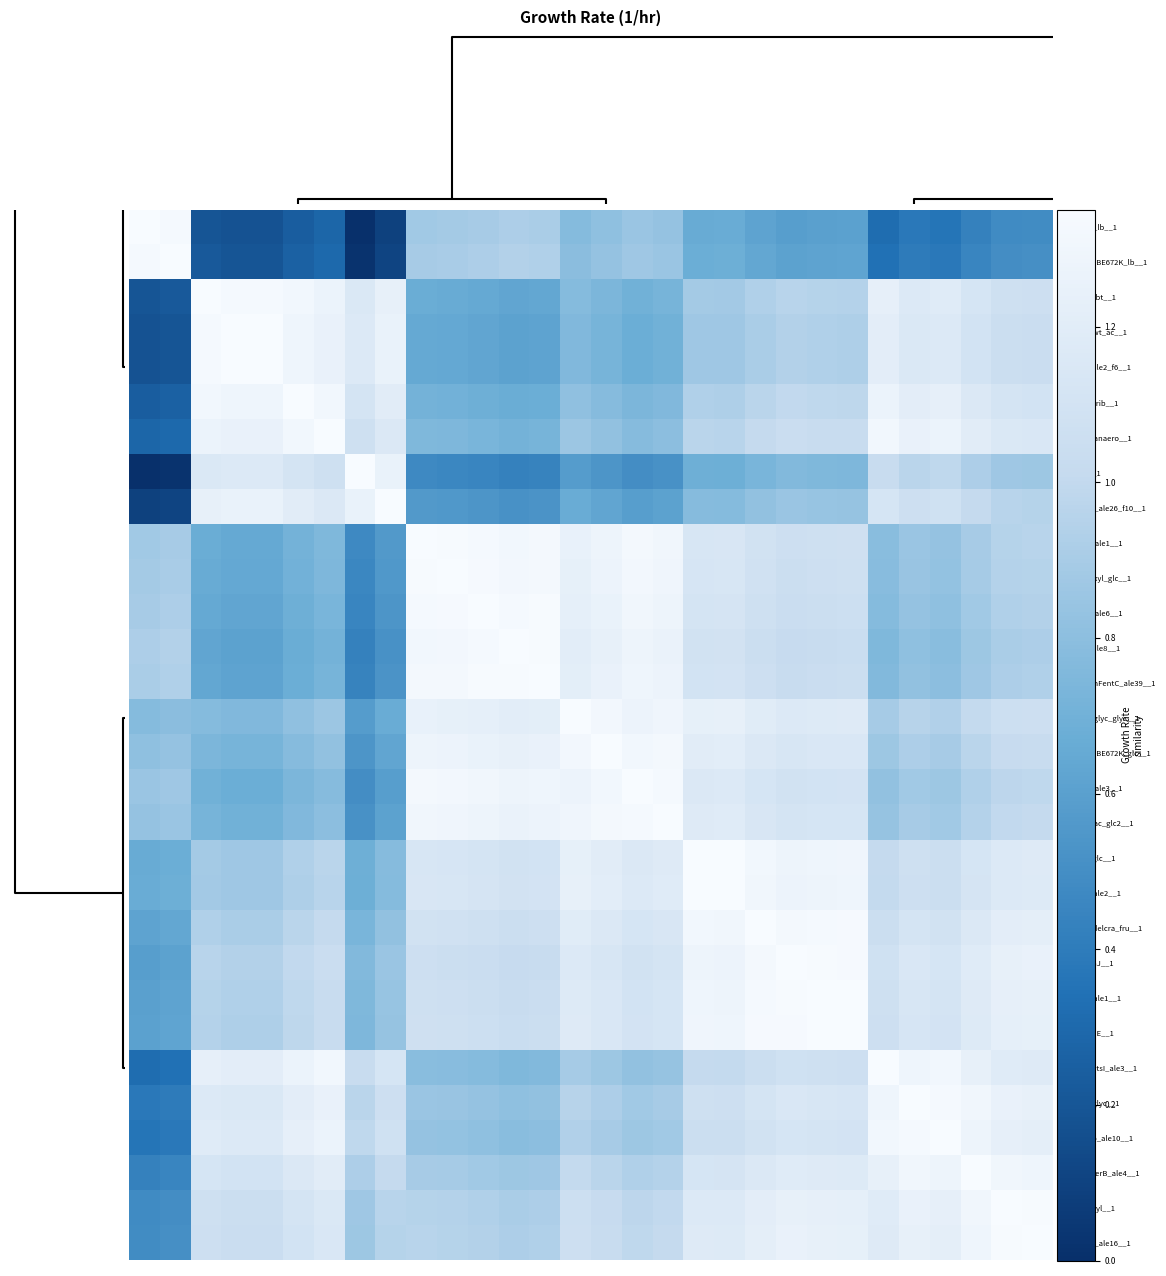

Reading left to right, what are all the values shown in this chart?

rpoB__wt_lb__1: 1.3	1.3	0.2	0.2	0.2	0.2	0.3	0.0	0.1	0.9	0.9	0.9	0.9	0.9	0.8	0.8	0.8	0.8	0.7	0.7	0.6	0.6	0.6	0.6	0.3	0.4	0.4	0.4	0.5	0.5
rpoB__rpoBE672K_lb__1: 1.3	1.3	0.2	0.2	0.2	0.3	0.3	0.0	0.1	0.9	0.9	0.9	0.9	0.9	0.8	0.8	0.9	0.9	0.7	0.7	0.6	0.6	0.6	0.6	0.3	0.4	0.4	0.4	0.5	0.5
ica__arg_sbt__1: 0.2	0.2	1.3	1.3	1.3	1.3	1.3	1.1	1.2	0.7	0.7	0.6	0.6	0.6	0.8	0.7	0.7	0.7	0.9	0.9	0.9	1.0	0.9	0.9	1.2	1.2	1.2	1.1	1.1	1.1
cra_crp__wt_ac__1: 0.2	0.2	1.3	1.3	1.3	1.3	1.2	1.2	1.3	0.6	0.6	0.6	0.6	0.6	0.8	0.7	0.7	0.7	0.9	0.9	0.9	0.9	0.9	0.9	1.2	1.1	1.2	1.1	1.0	1.0
pal__lyx_ale2_f6__1: 0.2	0.2	1.3	1.3	1.3	1.3	1.2	1.2	1.3	0.6	0.6	0.6	0.6	0.6	0.8	0.7	0.7	0.7	0.9	0.9	0.9	0.9	0.9	0.9	1.2	1.1	1.2	1.1	1.0	1.0
ica__cytd_rib__1: 0.2	0.3	1.3	1.3	1.3	1.3	1.3	1.1	1.2	0.7	0.7	0.7	0.7	0.7	0.8	0.8	0.7	0.8	0.9	0.9	1.0	1.0	1.0	1.0	1.3	1.2	1.2	1.2	1.1	1.1
ica__no3_anaero__1: 0.3	0.3	1.3	1.2	1.2	1.3	1.3	1.1	1.2	0.7	0.7	0.7	0.7	0.7	0.9	0.8	0.8	0.8	1.0	1.0	1.0	1.0	1.0	1.0	1.3	1.2	1.3	1.2	1.1	1.1
ica__gth__1: 0.0	0.0	1.1	1.2	1.2	1.1	1.1	1.3	1.3	0.5	0.5	0.4	0.4	0.4	0.6	0.5	0.5	0.5	0.7	0.7	0.7	0.8	0.7	0.7	1.0	1.0	1.0	0.9	0.9	0.9
pal__tartr_ale26_f10__1: 0.1	0.1	1.2	1.3	1.3	1.2	1.2	1.3	1.3	0.6	0.6	0.5	0.5	0.5	0.7	0.6	0.6	0.6	0.8	0.8	0.8	0.8	0.8	0.8	1.1	1.1	1.1	1.0	1.0	0.9
42c__42c_ale1__1: 0.9	0.9	0.7	0.6	0.6	0.7	0.7	0.5	0.6	1.3	1.3	1.3	1.3	1.3	1.2	1.3	1.3	1.3	1.1	1.1	1.1	1.1	1.1	1.1	0.8	0.8	0.8	0.9	0.9	1.0
ssw__glc_xyl_glc__1: 0.9	0.9	0.7	0.6	0.6	0.7	0.7	0.5	0.6	1.3	1.3	1.3	1.3	1.3	1.2	1.3	1.3	1.3	1.1	1.1	1.1	1.1	1.1	1.1	0.8	0.8	0.8	0.9	0.9	1.0
42c__42c_ale6__1: 0.9	0.9	0.6	0.6	0.6	0.7	0.7	0.4	0.5	1.3	1.3	1.3	1.3	1.3	1.2	1.3	1.3	1.3	1.1	1.1	1.1	1.0	1.0	1.1	0.8	0.8	0.8	0.9	0.9	0.9
glu__glu_ale8__1: 0.9	0.9	0.6	0.6	0.6	0.7	0.7	0.4	0.5	1.3	1.3	1.3	1.3	1.3	1.2	1.2	1.3	1.3	1.1	1.1	1.0	1.0	1.0	1.0	0.7	0.8	0.8	0.9	0.9	0.9
efeU__menFentC_ale39__1: 0.9	0.9	0.6	0.6	0.6	0.7	0.7	0.4	0.5	1.3	1.3	1.3	1.3	1.3	1.2	1.2	1.3	1.3	1.1	1.1	1.1	1.0	1.0	1.0	0.8	0.8	0.8	0.9	0.9	0.9
ssw__glc_glyc_glyc__1: 0.8	0.8	0.8	0.8	0.8	0.8	0.9	0.6	0.7	1.2	1.2	1.2	1.2	1.2	1.3	1.3	1.3	1.3	1.2	1.2	1.2	1.2	1.2	1.2	0.9	1.0	0.9	1.0	1.1	1.1
rpoB__rpoBE672K_glc__1: 0.8	0.8	0.7	0.7	0.7	0.8	0.8	0.5	0.6	1.3	1.3	1.3	1.2	1.2	1.3	1.3	1.3	1.3	1.2	1.2	1.2	1.1	1.1	1.1	0.9	0.9	0.9	1.0	1.0	1.0
42c__42c_ale3__1: 0.8	0.9	0.7	0.7	0.7	0.7	0.8	0.5	0.6	1.3	1.3	1.3	1.3	1.3	1.3	1.3	1.3	1.3	1.2	1.2	1.1	1.1	1.1	1.1	0.8	0.9	0.9	0.9	1.0	1.0
ssw__glc_ac_glc2__1: 0.8	0.9	0.7	0.7	0.7	0.8	0.8	0.5	0.6	1.3	1.3	1.3	1.3	1.3	1.3	1.3	1.3	1.3	1.2	1.2	1.1	1.1	1.1	1.1	0.8	0.9	0.9	0.9	1.0	1.0
ssw__wt_glc__1: 0.7	0.7	0.9	0.9	0.9	0.9	1.0	0.7	0.8	1.1	1.1	1.1	1.1	1.1	1.2	1.2	1.2	1.2	1.3	1.3	1.3	1.3	1.3	1.3	1.0	1.1	1.0	1.1	1.2	1.2
ssw__xyl_ale2__1: 0.7	0.7	0.9	0.9	0.9	0.9	1.0	0.7	0.8	1.1	1.1	1.1	1.1	1.1	1.2	1.2	1.2	1.2	1.3	1.3	1.3	1.3	1.3	1.3	1.0	1.1	1.0	1.1	1.2	1.2
cra_crp__delcra_fru__1: 0.6	0.6	0.9	0.9	0.9	1.0	1.0	0.7	0.8	1.1	1.1	1.1	1.0	1.1	1.2	1.2	1.1	1.1	1.3	1.3	1.3	1.3	1.3	1.3	1.0	1.1	1.1	1.2	1.2	1.2
ytf__delyiaJ__1: 0.6	0.6	1.0	0.9	0.9	1.0	1.0	0.8	0.8	1.1	1.1	1.0	1.0	1.0	1.2	1.1	1.1	1.1	1.3	1.3	1.3	1.3	1.3	1.3	1.1	1.1	1.1	1.2	1.2	1.2
pgi__pgi_ale1__1: 0.6	0.6	0.9	0.9	0.9	1.0	1.0	0.7	0.8	1.1	1.1	1.0	1.0	1.0	1.2	1.1	1.1	1.1	1.3	1.3	1.3	1.3	1.3	1.3	1.1	1.1	1.1	1.2	1.2	1.2
ytf__delyeiE__1: 0.6	0.6	0.9	0.9	0.9	1.0	1.0	0.7	0.8	1.1	1.1	1.1	1.0	1.0	1.2	1.1	1.1	1.1	1.3	1.3	1.3	1.3	1.3	1.3	1.1	1.1	1.1	1.2	1.2	1.2
fps__fps_ptsI_ale3__1: 0.3	0.3	1.2	1.2	1.2	1.3	1.3	1.0	1.1	0.8	0.8	0.8	0.7	0.8	0.9	0.9	0.8	0.8	1.0	1.0	1.0	1.1	1.1	1.1	1.3	1.3	1.3	1.2	1.2	1.2
ssw__wt_glyc__1: 0.4	0.4	1.2	1.1	1.1	1.2	1.2	1.0	1.1	0.8	0.8	0.8	0.8	0.8	1.0	0.9	0.9	0.9	1.1	1.1	1.1	1.1	1.1	1.1	1.3	1.3	1.3	1.3	1.2	1.2
pal__5drib_ale10__1: 0.4	0.4	1.2	1.2	1.2	1.2	1.3	1.0	1.1	0.8	0.8	0.8	0.8	0.8	0.9	0.9	0.9	0.9	1.0	1.0	1.1	1.1	1.1	1.1	1.3	1.3	1.3	1.3	1.2	1.2
fps__fps_serB_ale4__1: 0.4	0.4	1.1	1.1	1.1	1.2	1.2	0.9	1.0	0.9	0.9	0.9	0.9	0.9	1.0	1.0	0.9	0.9	1.1	1.1	1.2	1.2	1.2	1.2	1.2	1.3	1.3	1.3	1.3	1.3
ssw__wt_xyl__1: 0.5	0.5	1.1	1.0	1.0	1.1	1.1	0.9	1.0	0.9	0.9	0.9	0.9	0.9	1.1	1.0	1.0	1.0	1.2	1.2	1.2	1.2	1.2	1.2	1.2	1.2	1.2	1.3	1.3	1.3
pal__arab_ale16__1: 0.5	0.5	1.1	1.0	1.0	1.1	1.1	0.9	0.9	1.0	1.0	0.9	0.9	0.9	1.1	1.0	1.0	1.0	1.2	1.2	1.2	1.2	1.2	1.2	1.2	1.2	1.2	1.3	1.3	1.3